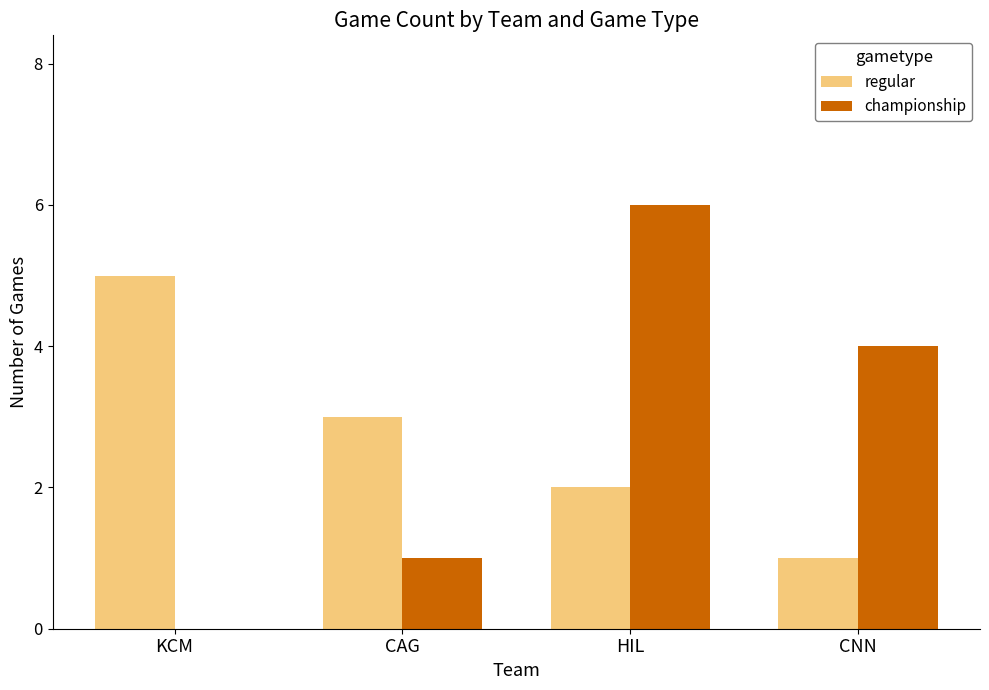

What is the approximate value of regular at CAG?

3